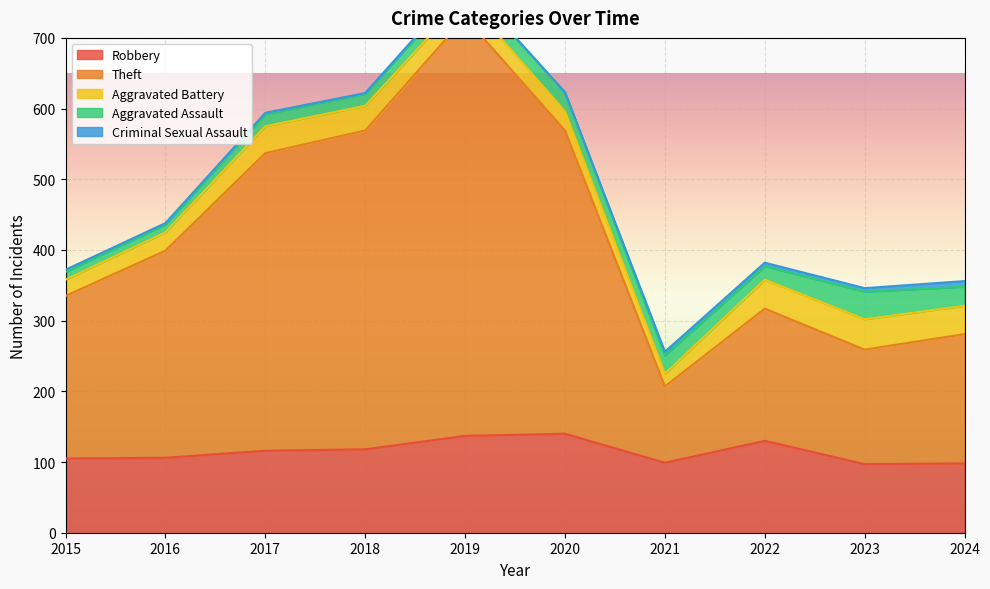

How many series are shown in this chart?

5